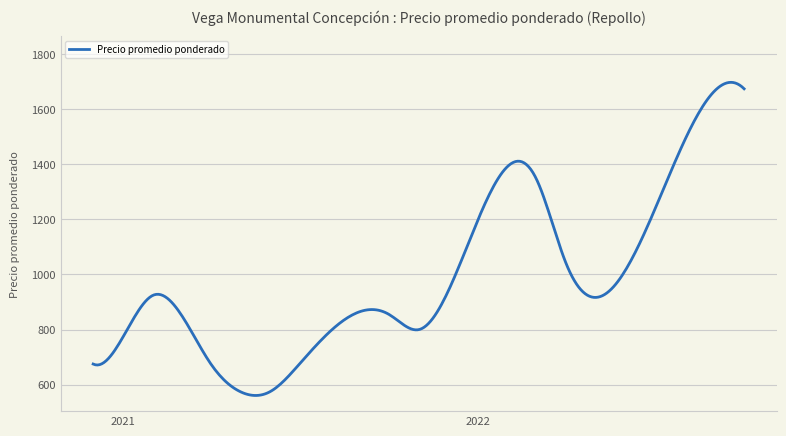

What is the minimum value shown in the chart?

560.9